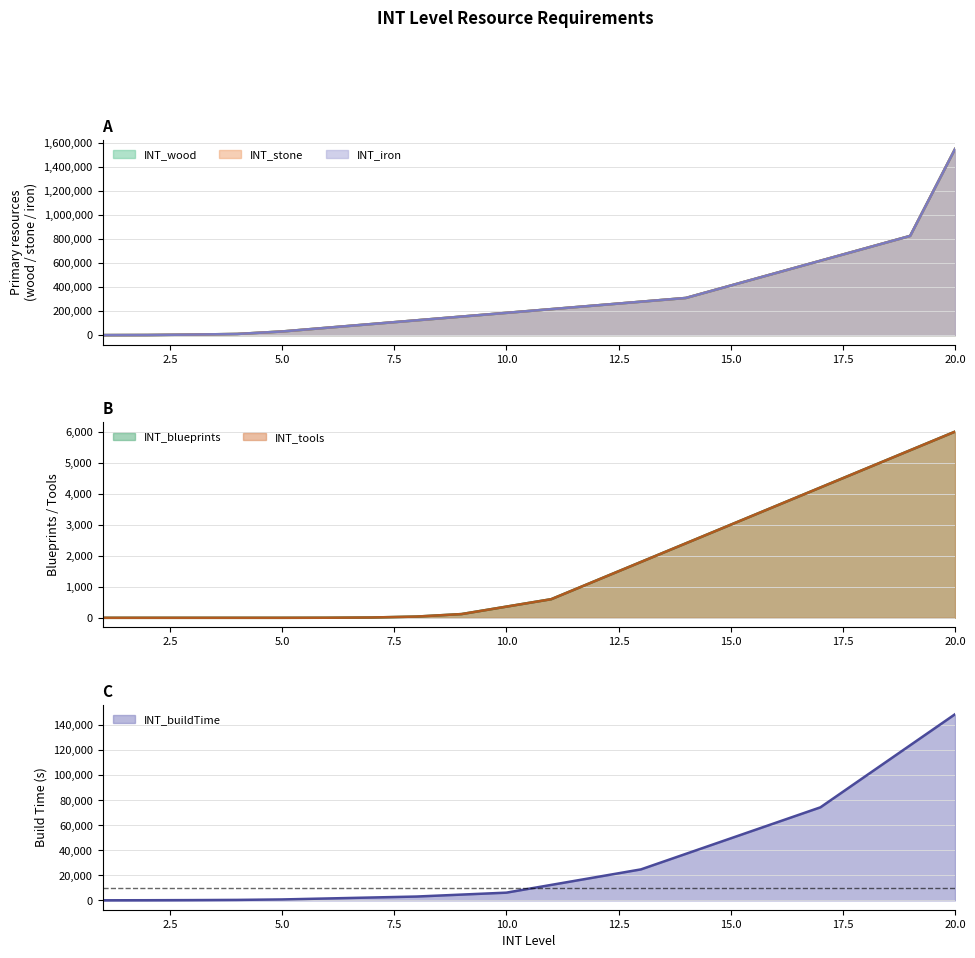

What are all the series names shown in the legend?

INT_wood, INT_stone, INT_iron, INT_blueprints, INT_tools, INT_buildTime